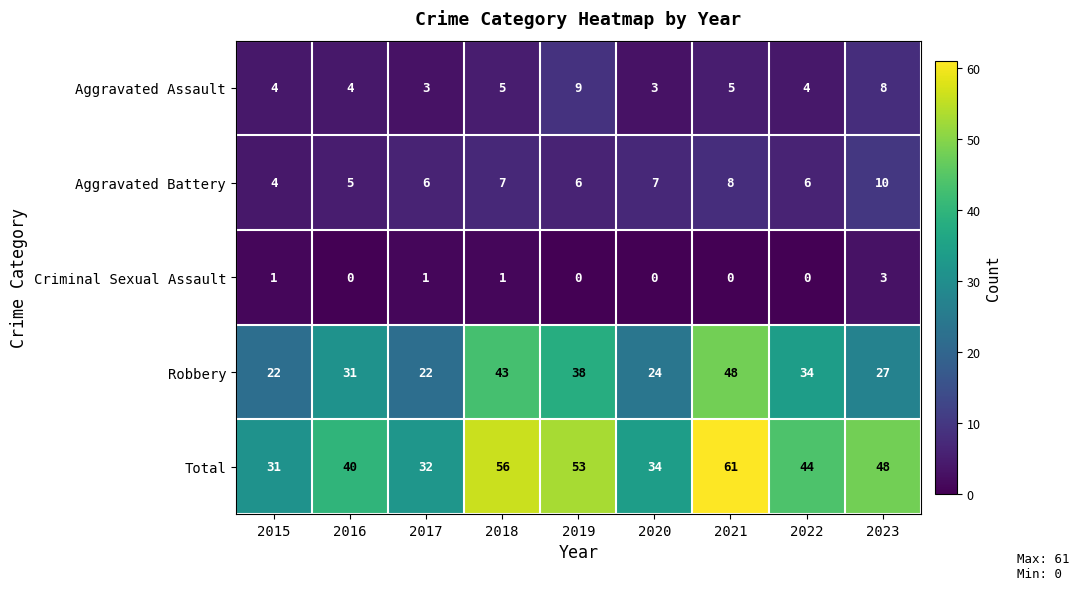

Which series has the largest range (max minus min)?

Total